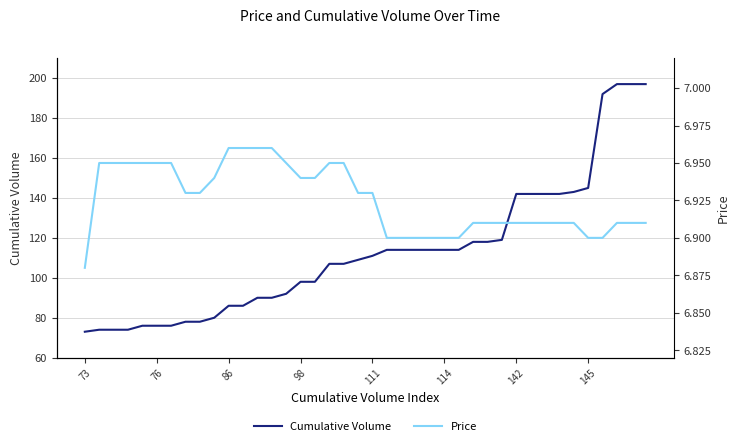

Between 19 and 9, which is larger?

19